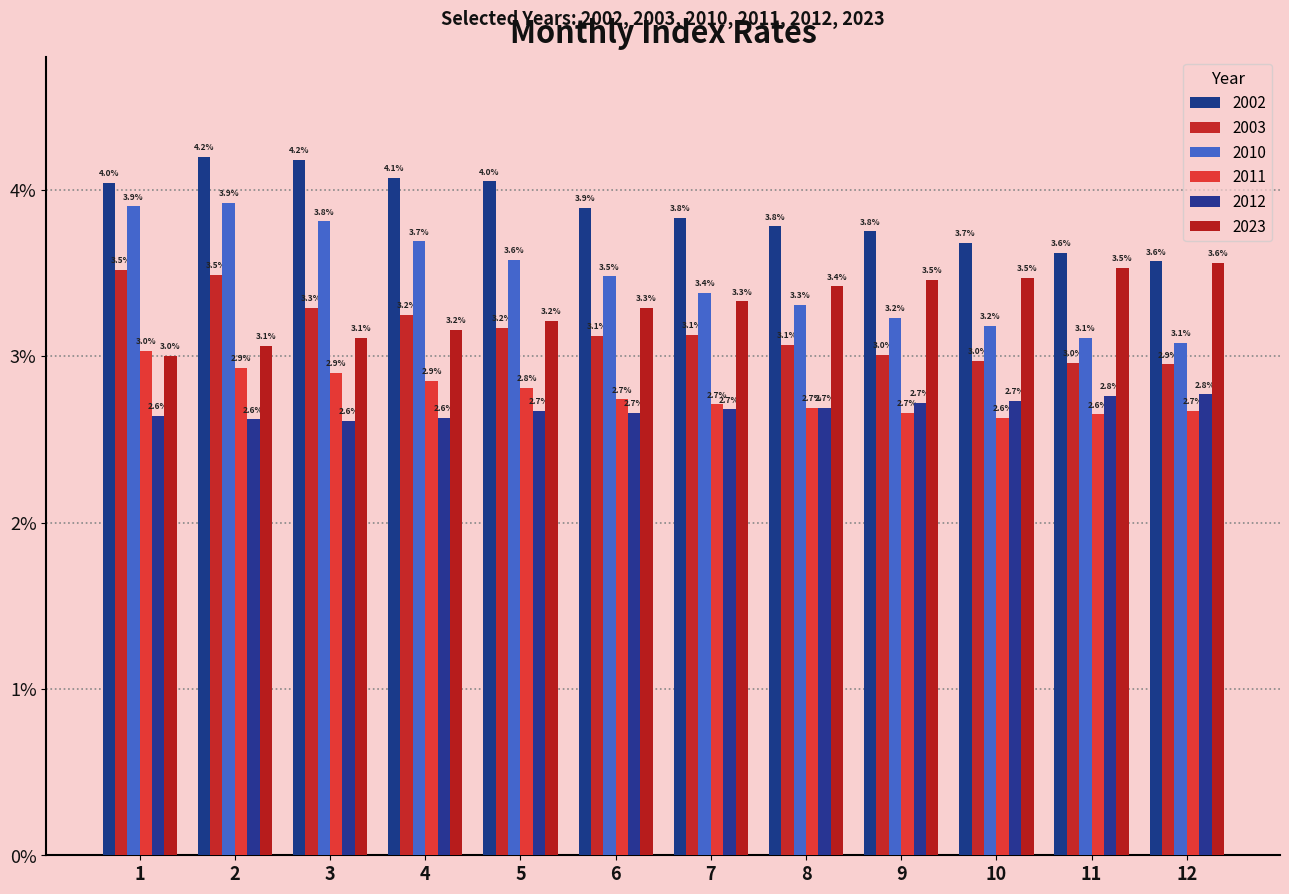

Does the chart contain any negative values?

No